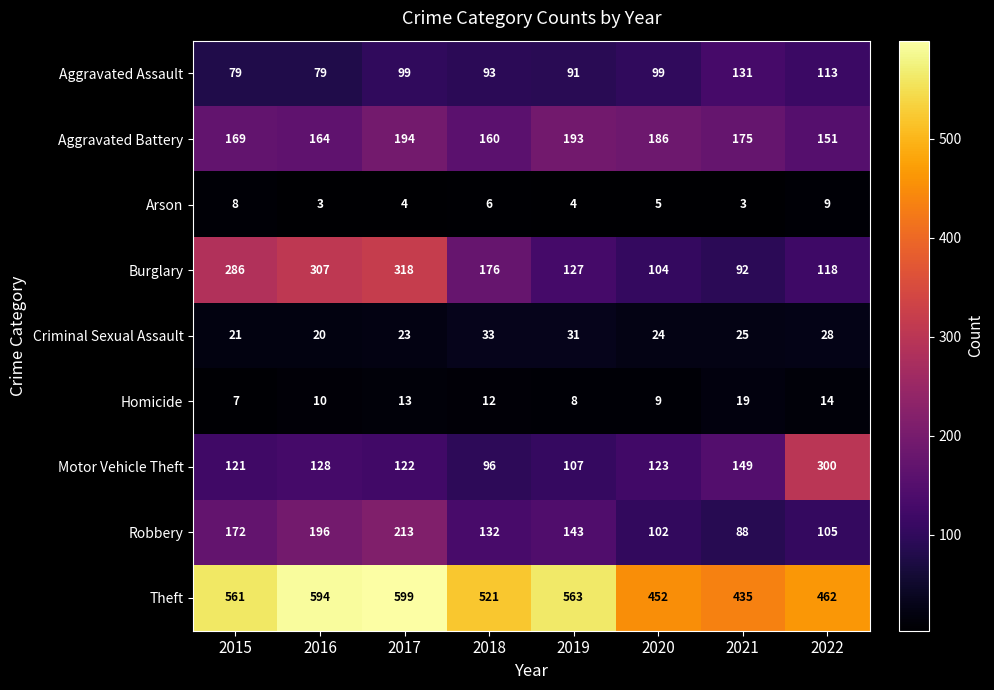

At which label does Burglary first exceed 176?

2015